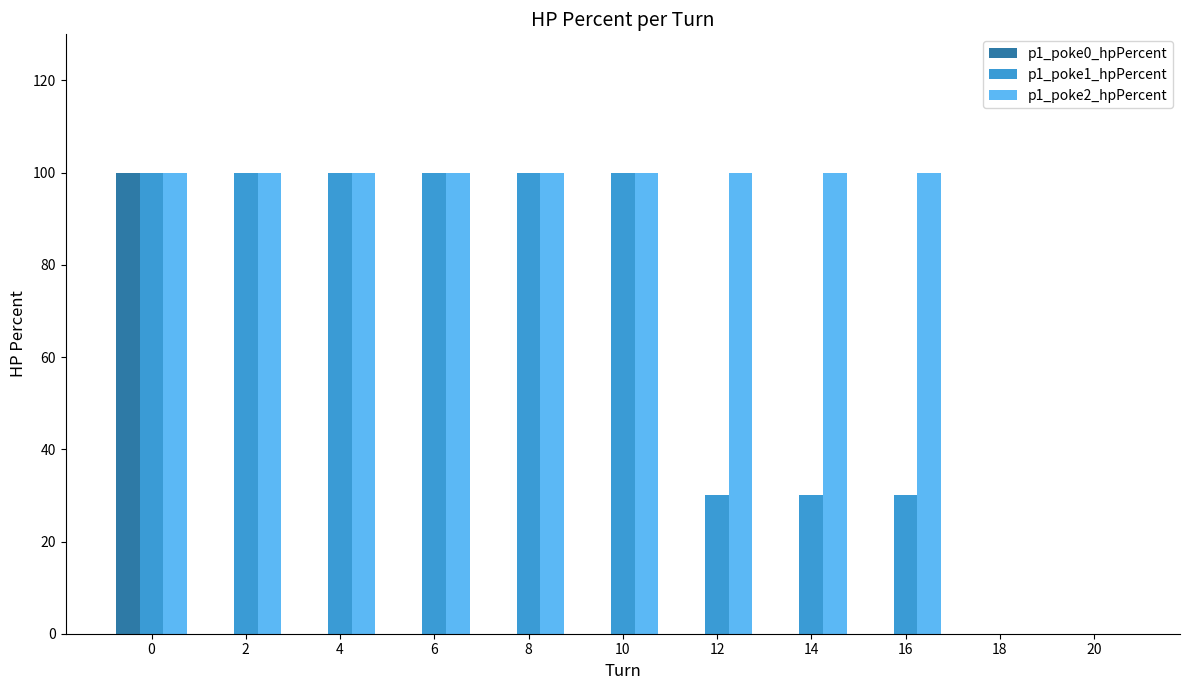

The p1_poke0_hpPercent series shows 65 at 10. True or false?

False